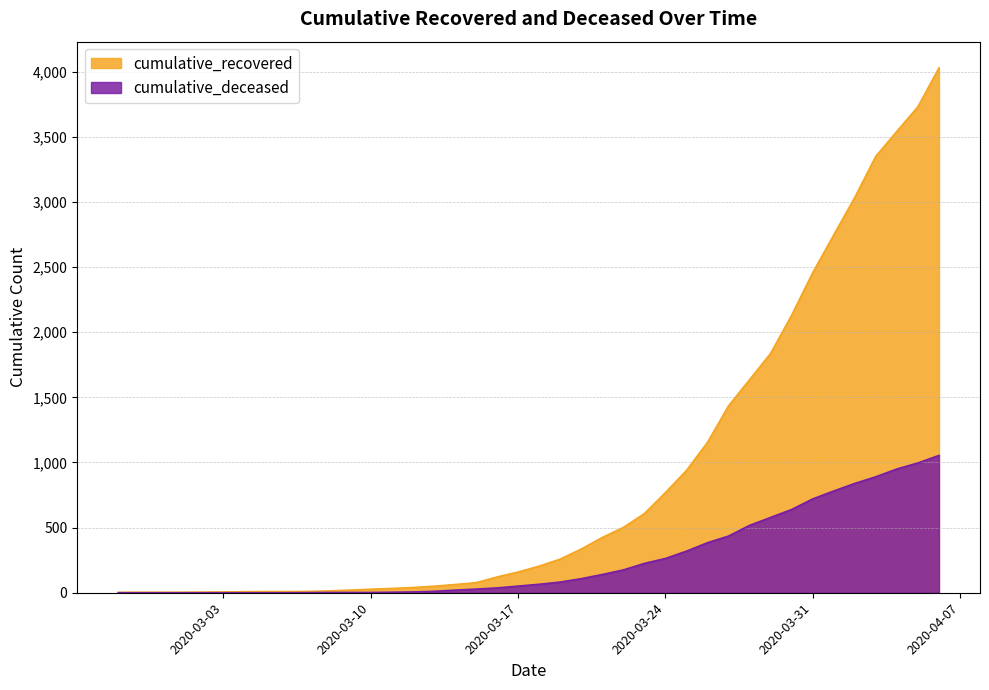

Does the chart display data point markers on the line(s)?

No